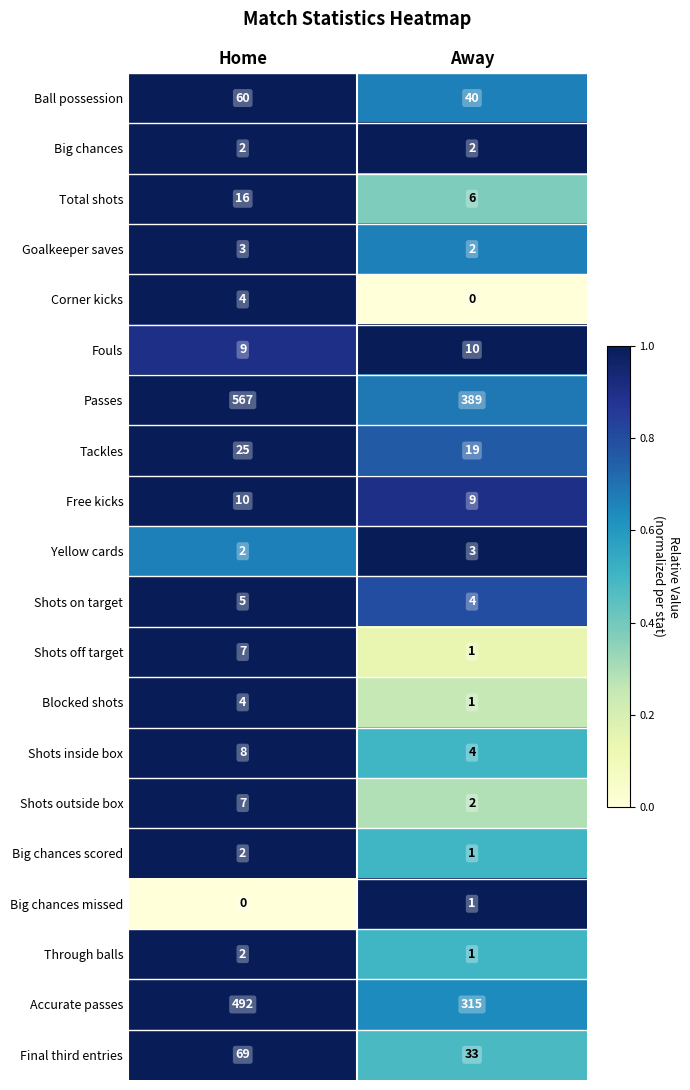

How many distinct data groups are displayed?

20